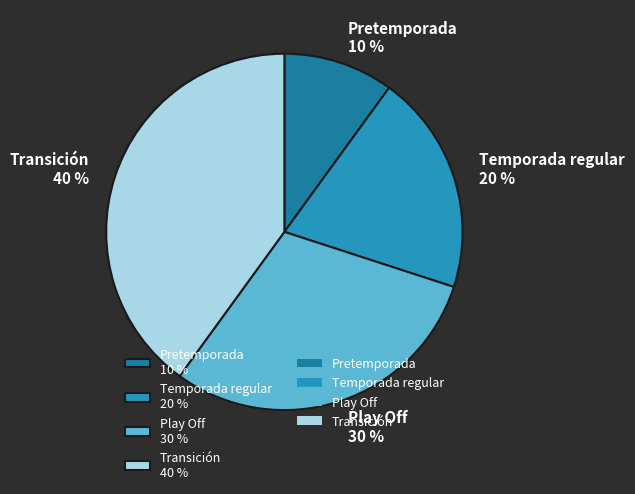

What is the ratio of the value at Pretemporada to the value at Temporada regular?

0.5